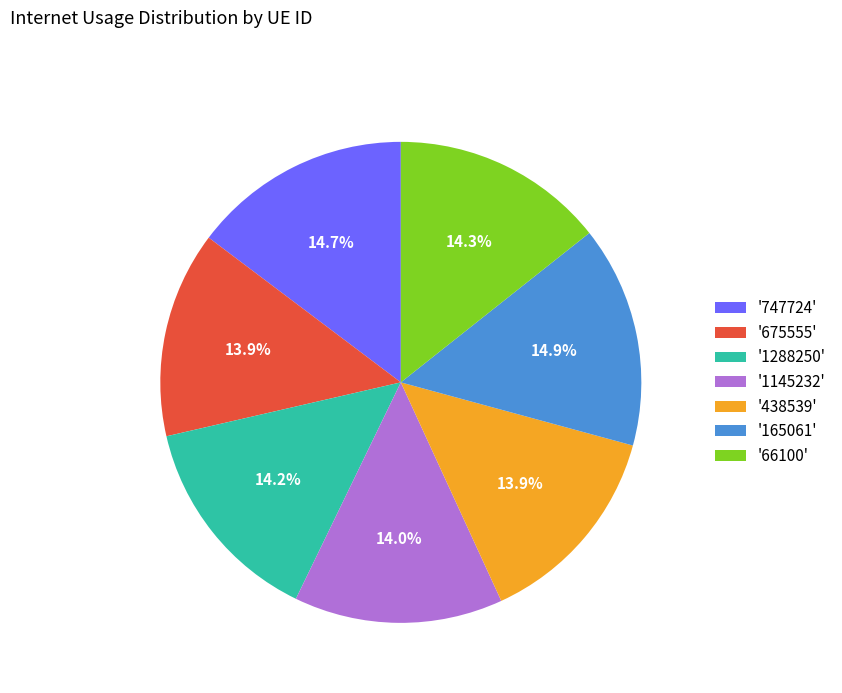

What portion of the pie excludes '438539'?

86.1%